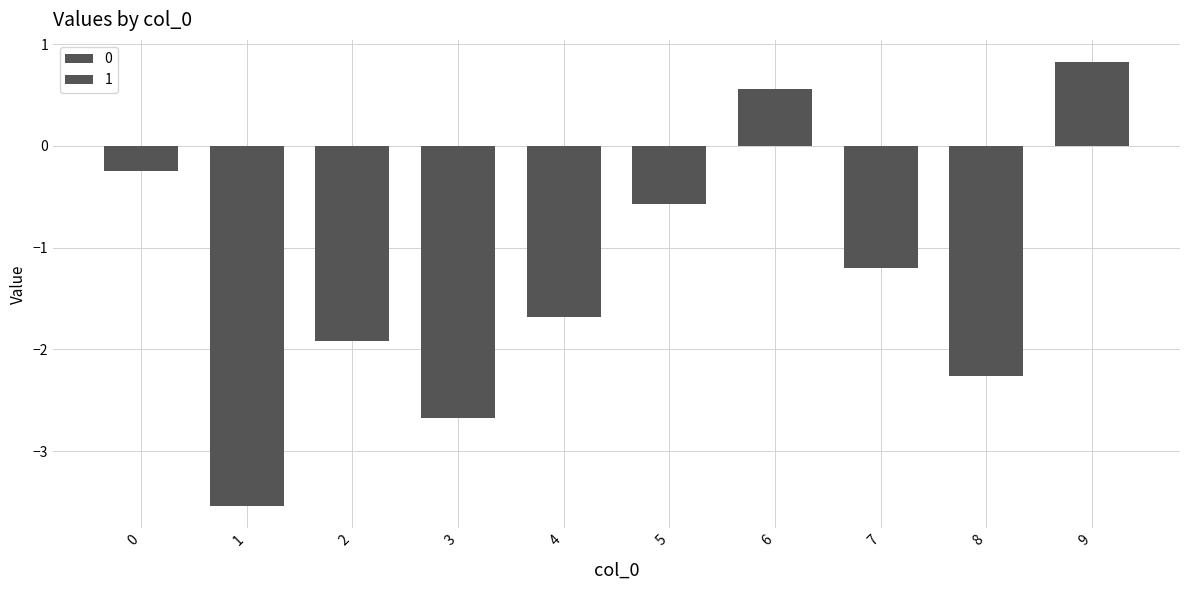

Reading left to right, list all the values displayed in this chart.

0: 0=-0.2	1=-3.5	2=-1.9	3=-2.7	4=-1.7	5=-0.6	6=0.6	7=-1.2	8=-2.3	9=0.8
1: 0=-0.2	1=-3.5	2=-1.9	3=-2.7	4=-1.7	5=-0.6	6=0.6	7=-1.2	8=-2.3	9=0.8